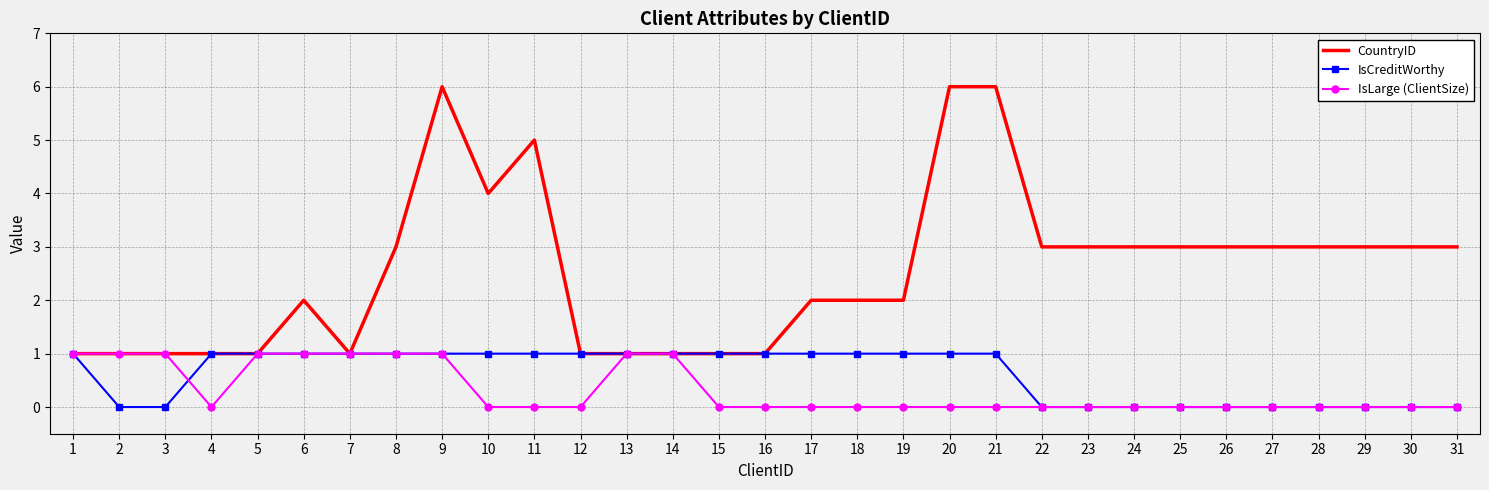

At 11, list the series in order from smallest to largest.

IsLarge (ClientSize), IsCreditWorthy, CountryID